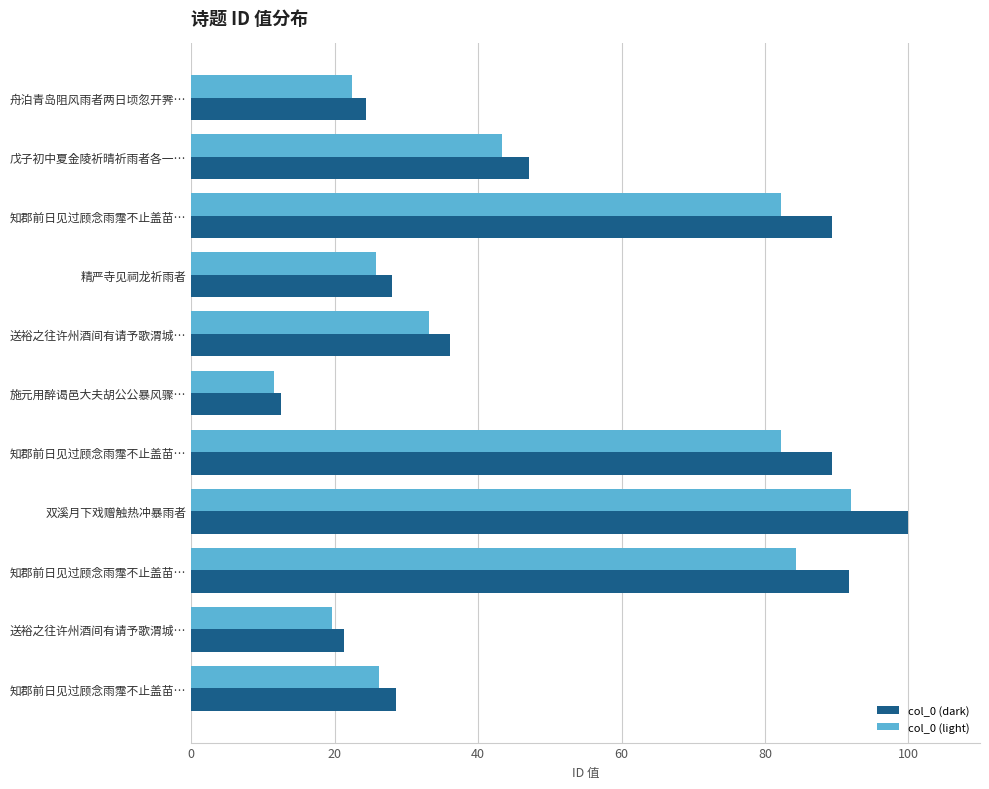

How many categories are shown in the chart?

11